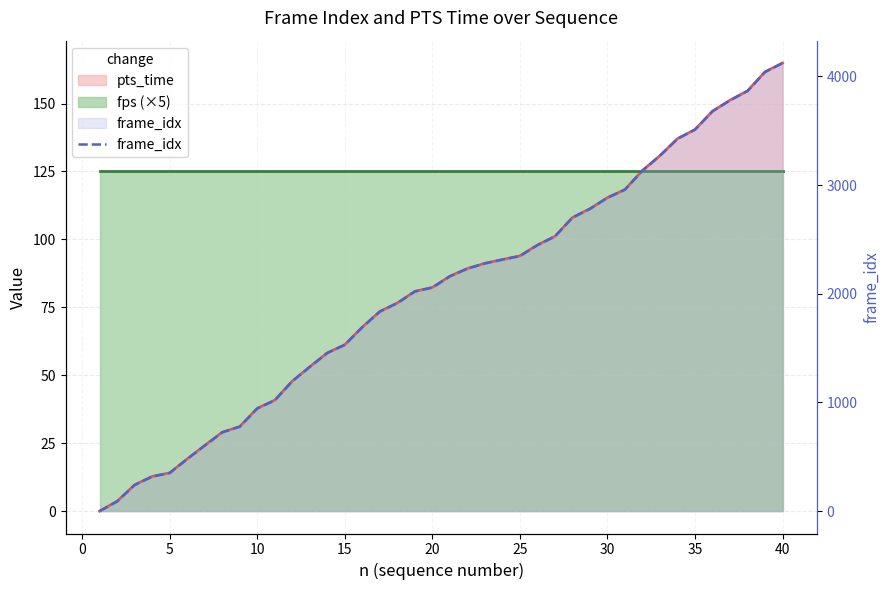

What is the sum of all values?

81025